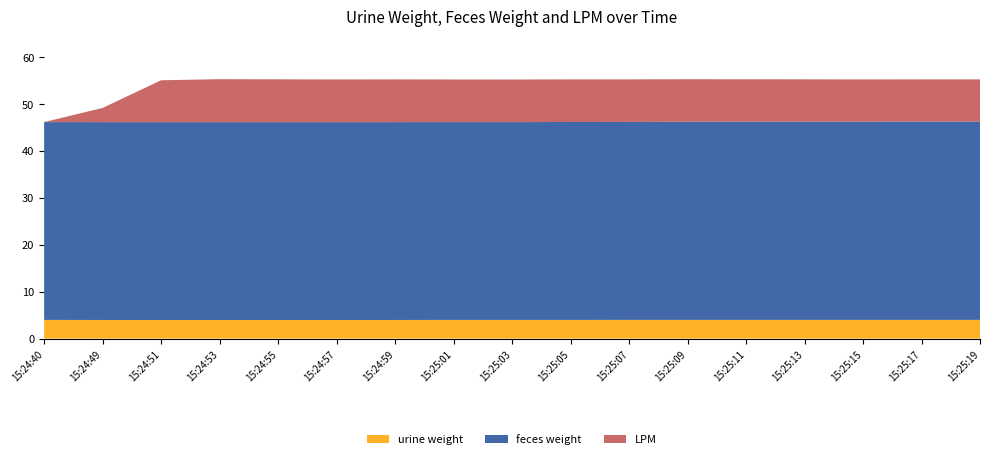

Reading left to right, extract all data points from this chart.

urine weight: 4.0	4.0	4.0	4.0	4.0	4.0	4.0	4.0	4.0	4.0	4.0	4.0	4.0	4.0	4.0	4.0	4.0
feces weight: 42.1	42.1	42.1	42.1	42.1	42.1	42.1	42.1	42.1	42.2	42.2	42.2	42.2	42.2	42.2	42.2	42.2
LPM: 0.0	3.0	8.9	9.1	9.1	9.1	9.1	9.1	9.1	9.1	9.1	9.1	9.0	9.0	9.0	9.0	9.0